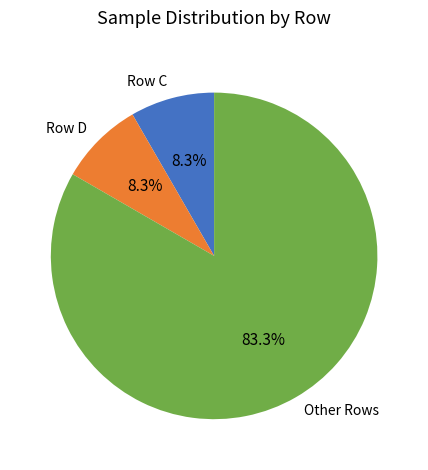

Is there a majority slice in this chart?

Yes